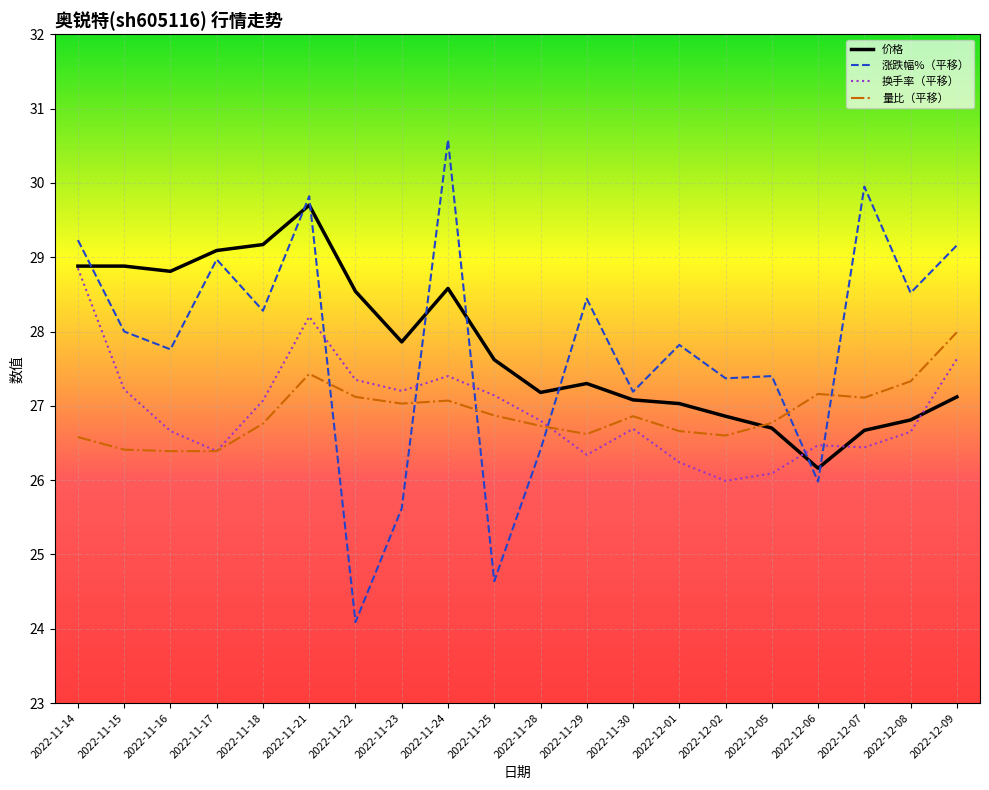

What position from the left is 2022-11-15?

2